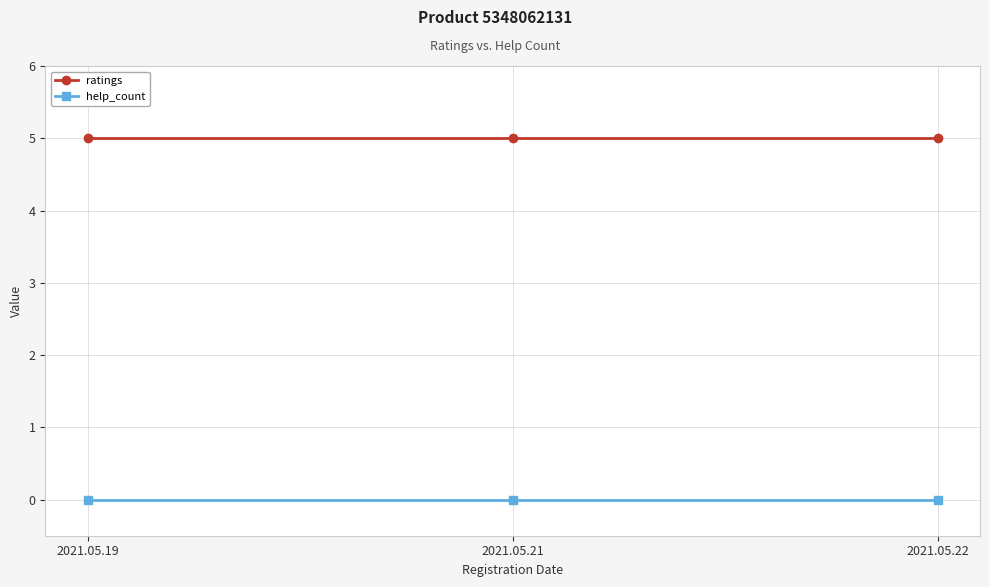

What is the greatest value displayed?

5